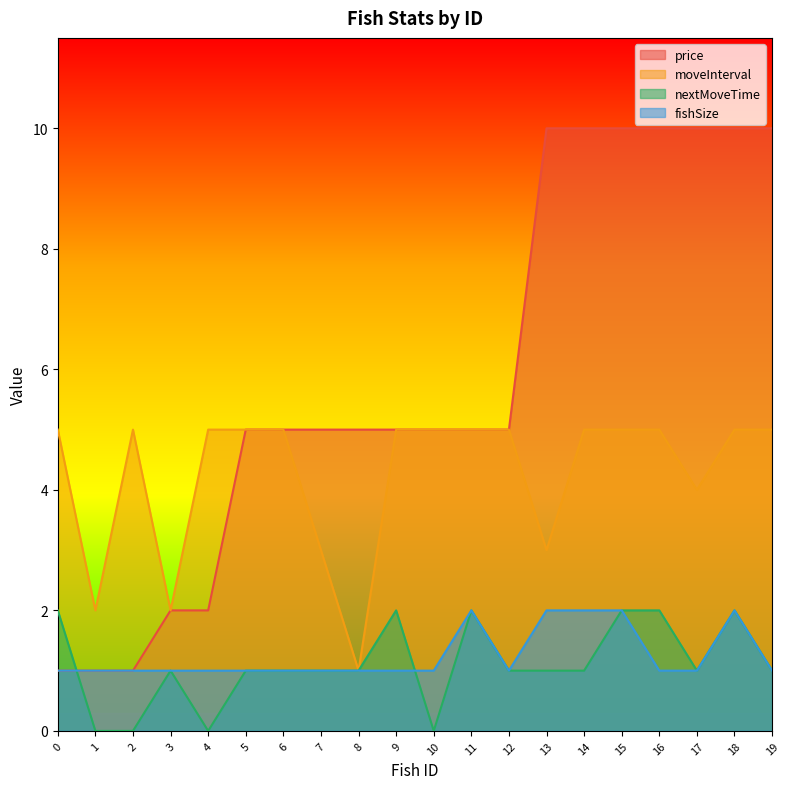

What is the total value across all series at 11?

14